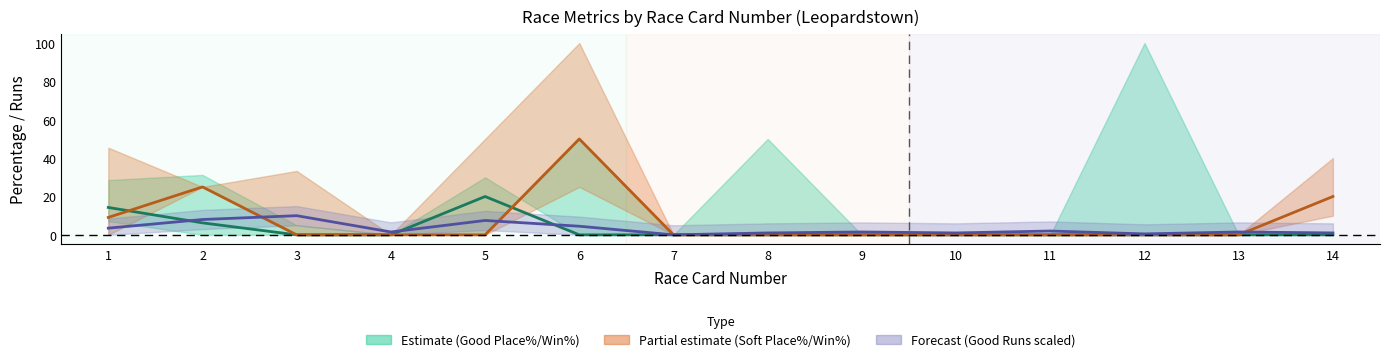

Where do Soft Win% and Good Runs (scaled) first cross each other?

2 and 3